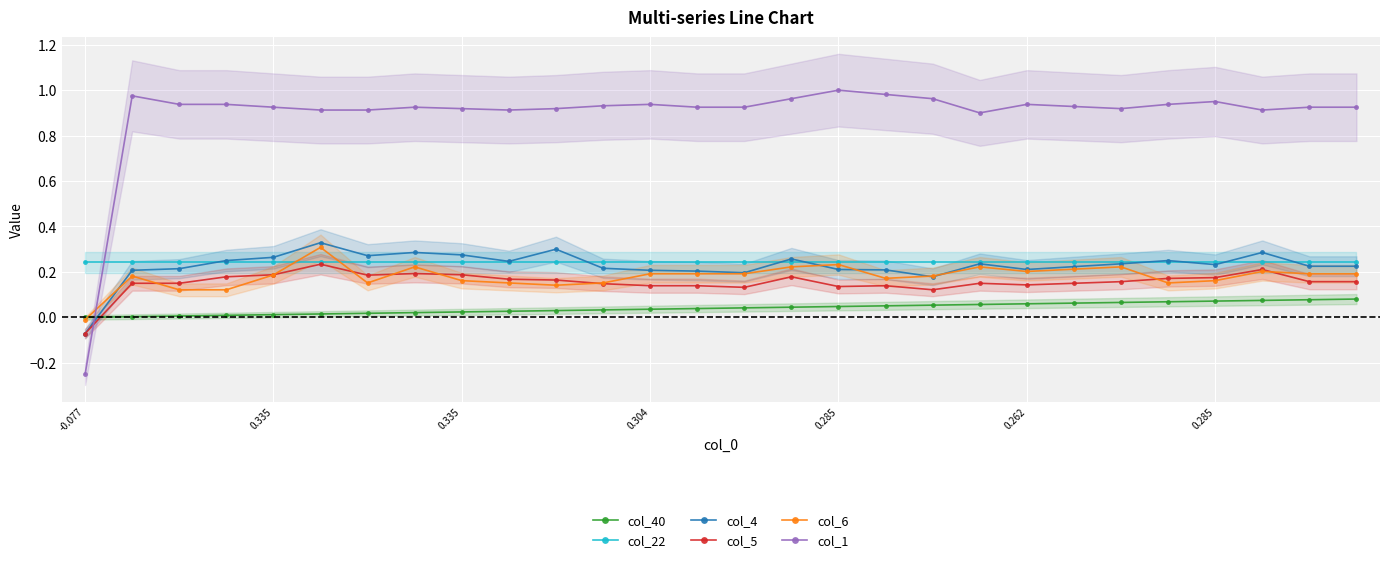

What is the average value of the col_6 series?

0.2